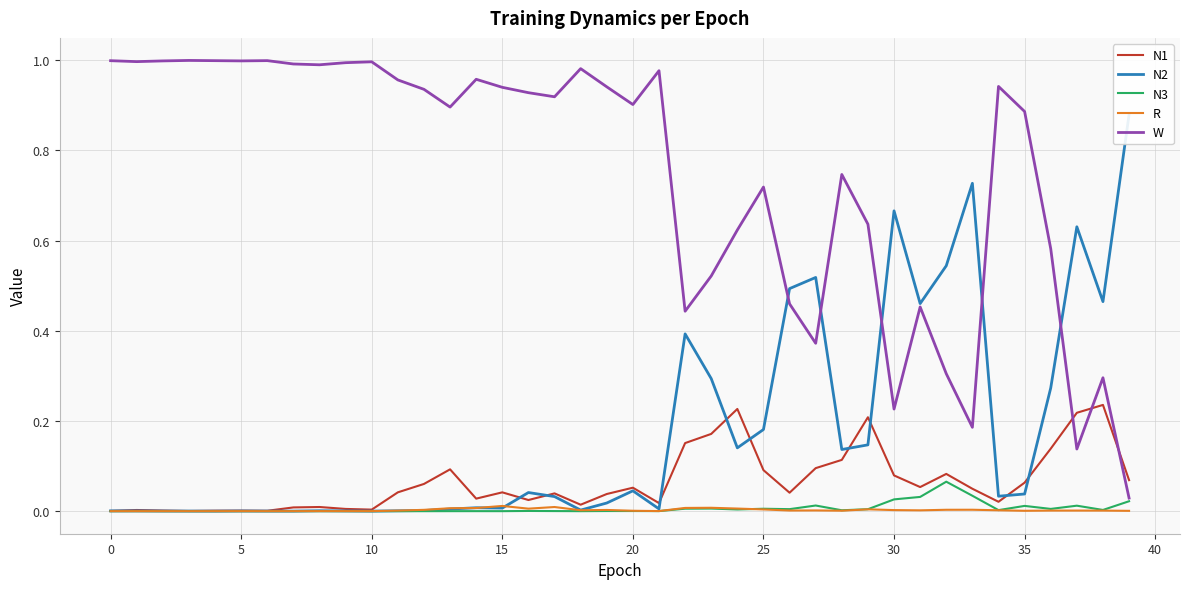

Does the chart have visible grid lines?

Yes